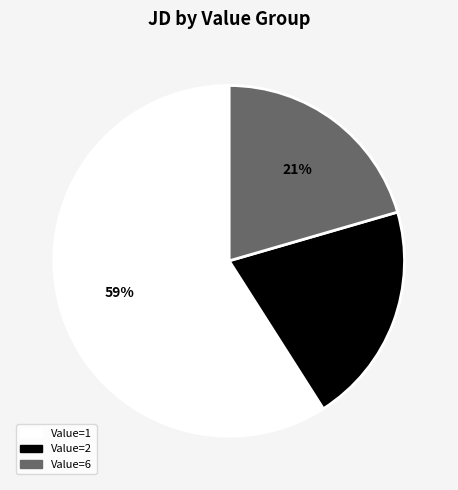

Does any single category account for the majority?

Yes